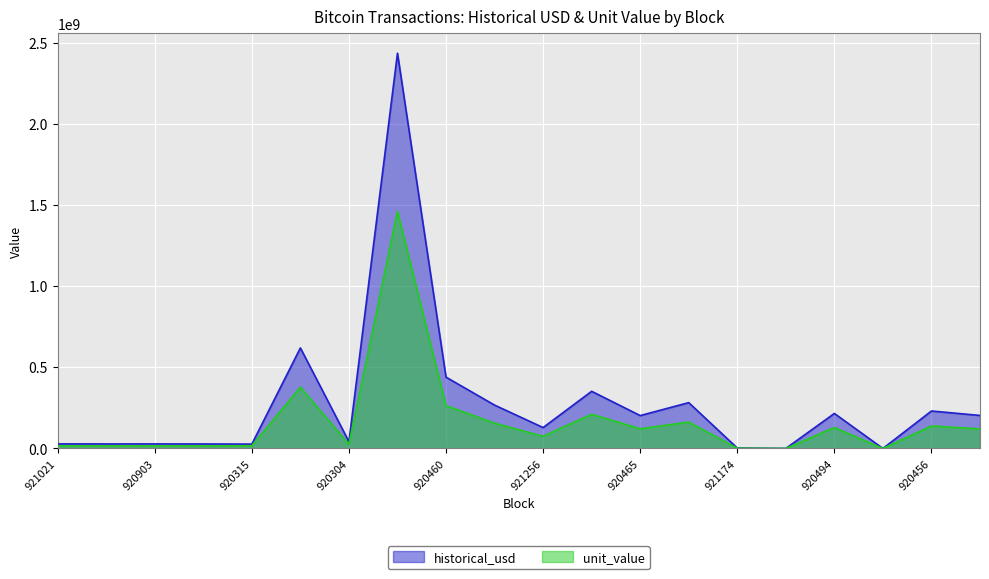

Is it true that unit_value equals 6193.9 at 921150?

False